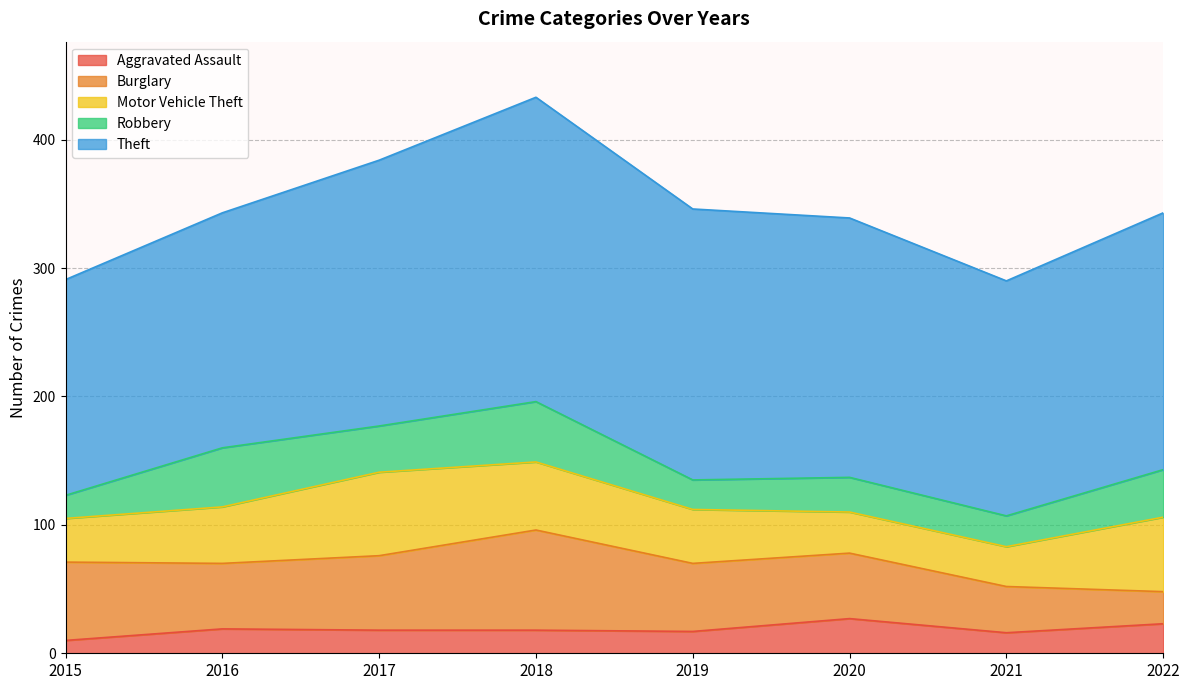

True or false: Burglary and Theft cross at least once.

False